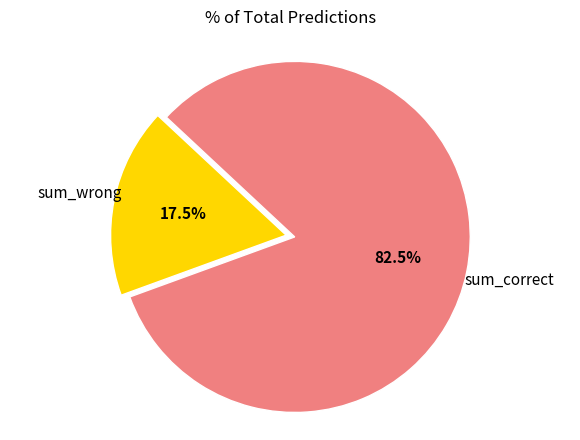

Is there any slice that represents more than half of the pie?

Yes